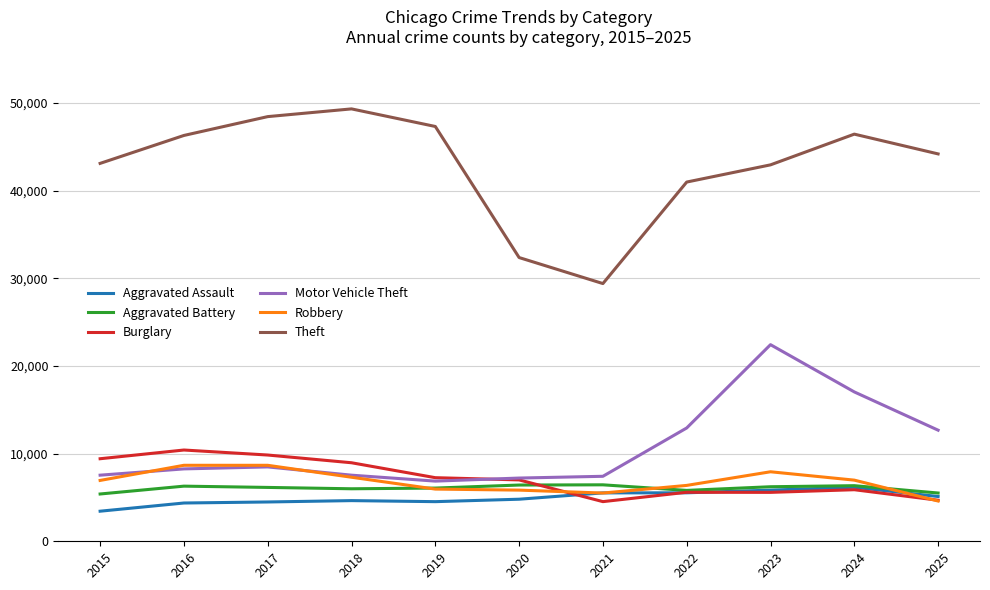

What value does the Robbery series have at 2025, to the nearest 10?

4600